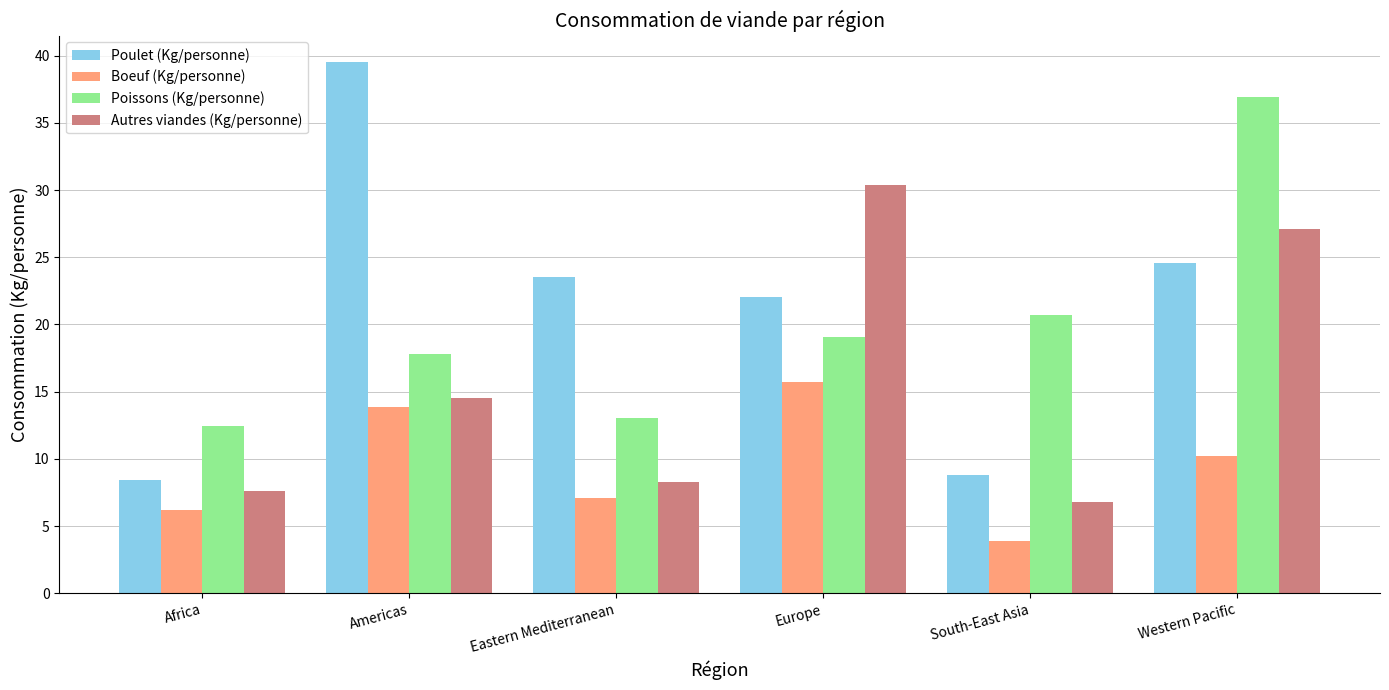

At which label is Autres viandes (Kg/personne) closest to 18?

Americas